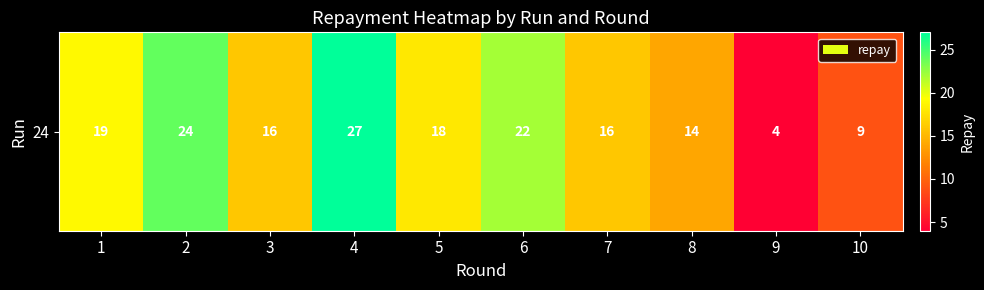

What is the difference between the maximum and minimum values?

23